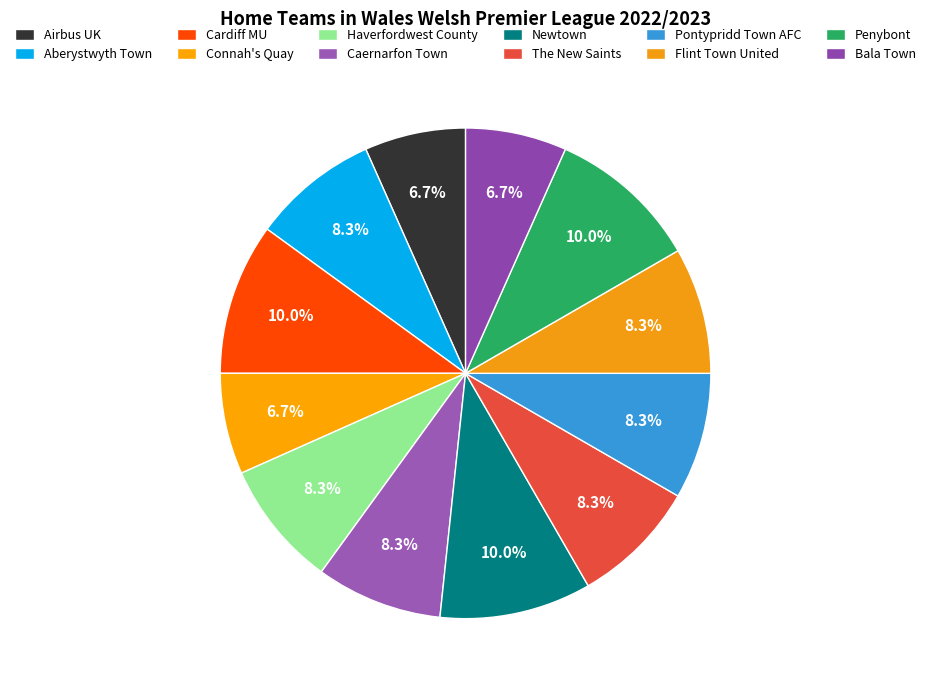

Count the number of slices in the pie.

12